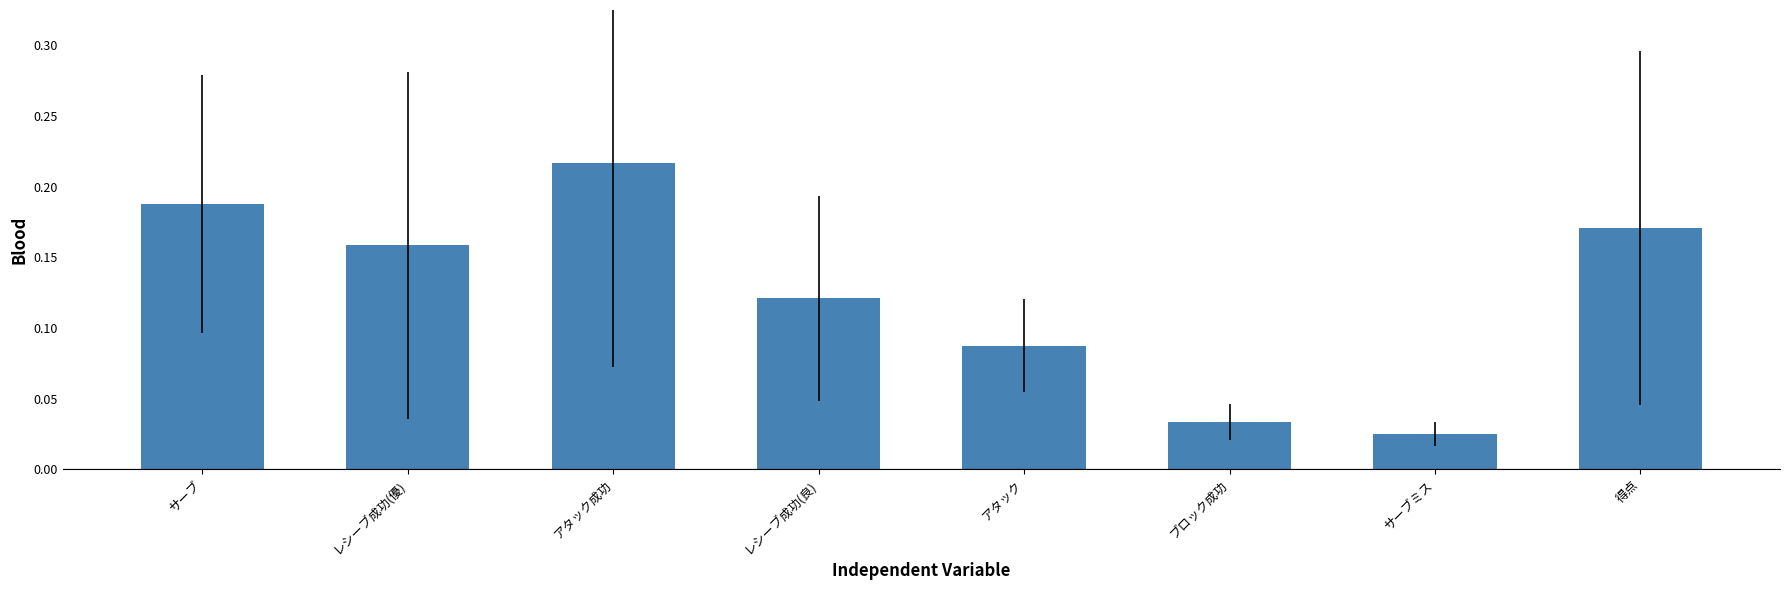

What is the change in value from サーブミス to 得点?

+0.1